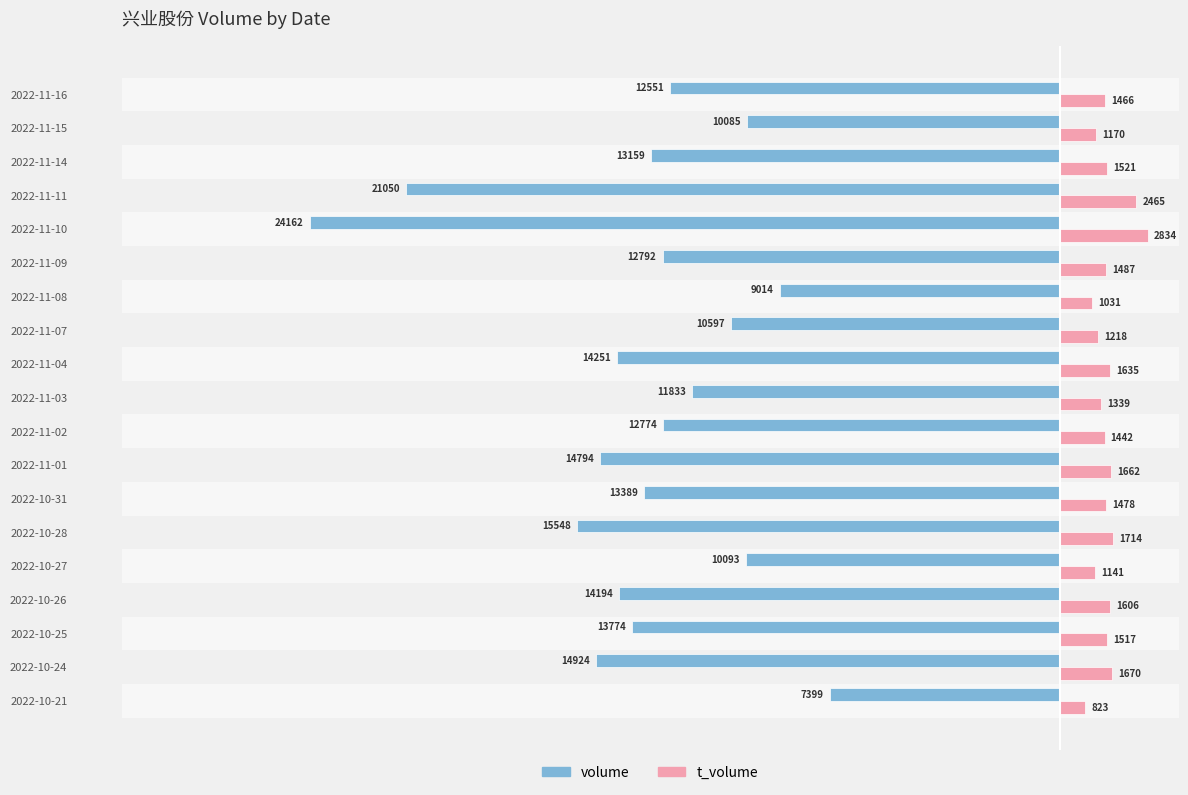

Is it true that t_volume equals 1635 at 2022-11-04?

True